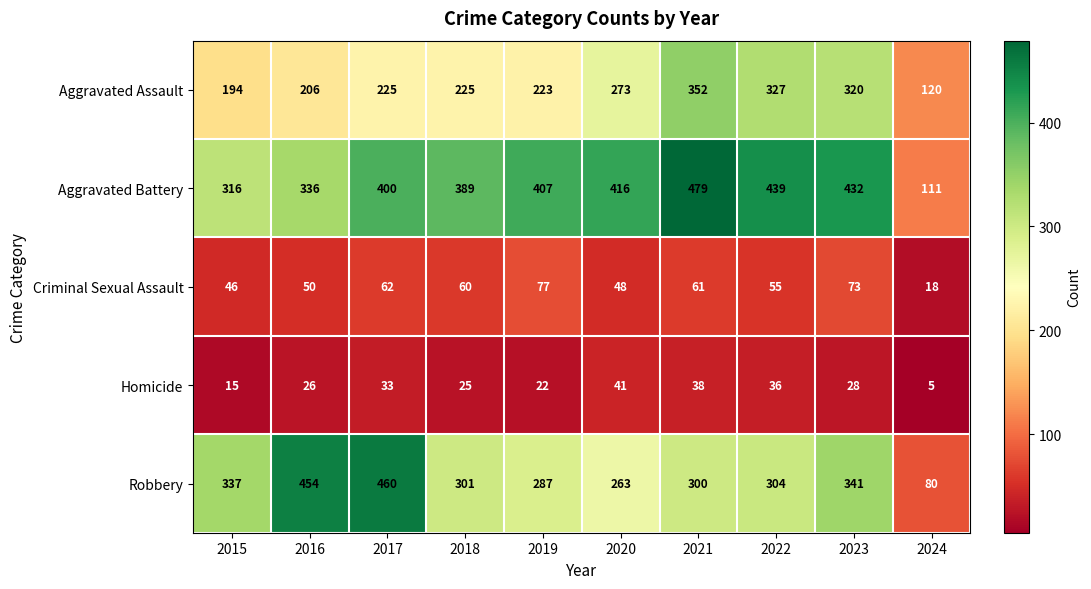

At how many categories does at least one series exceed 446?

3